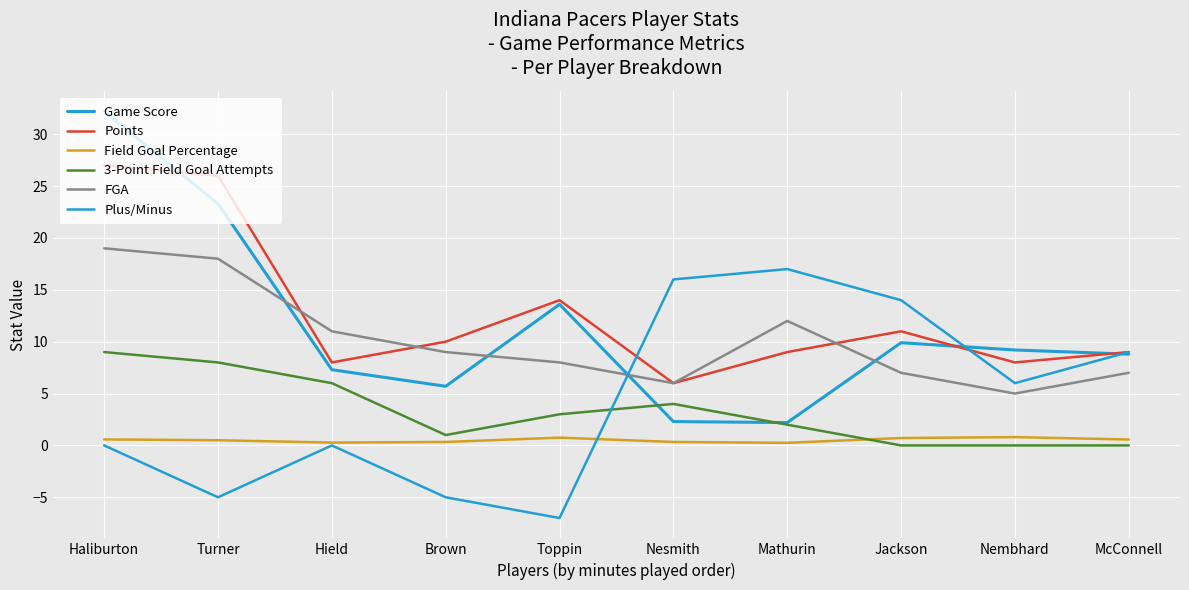

At how many categories does at least one series exceed 2?

10